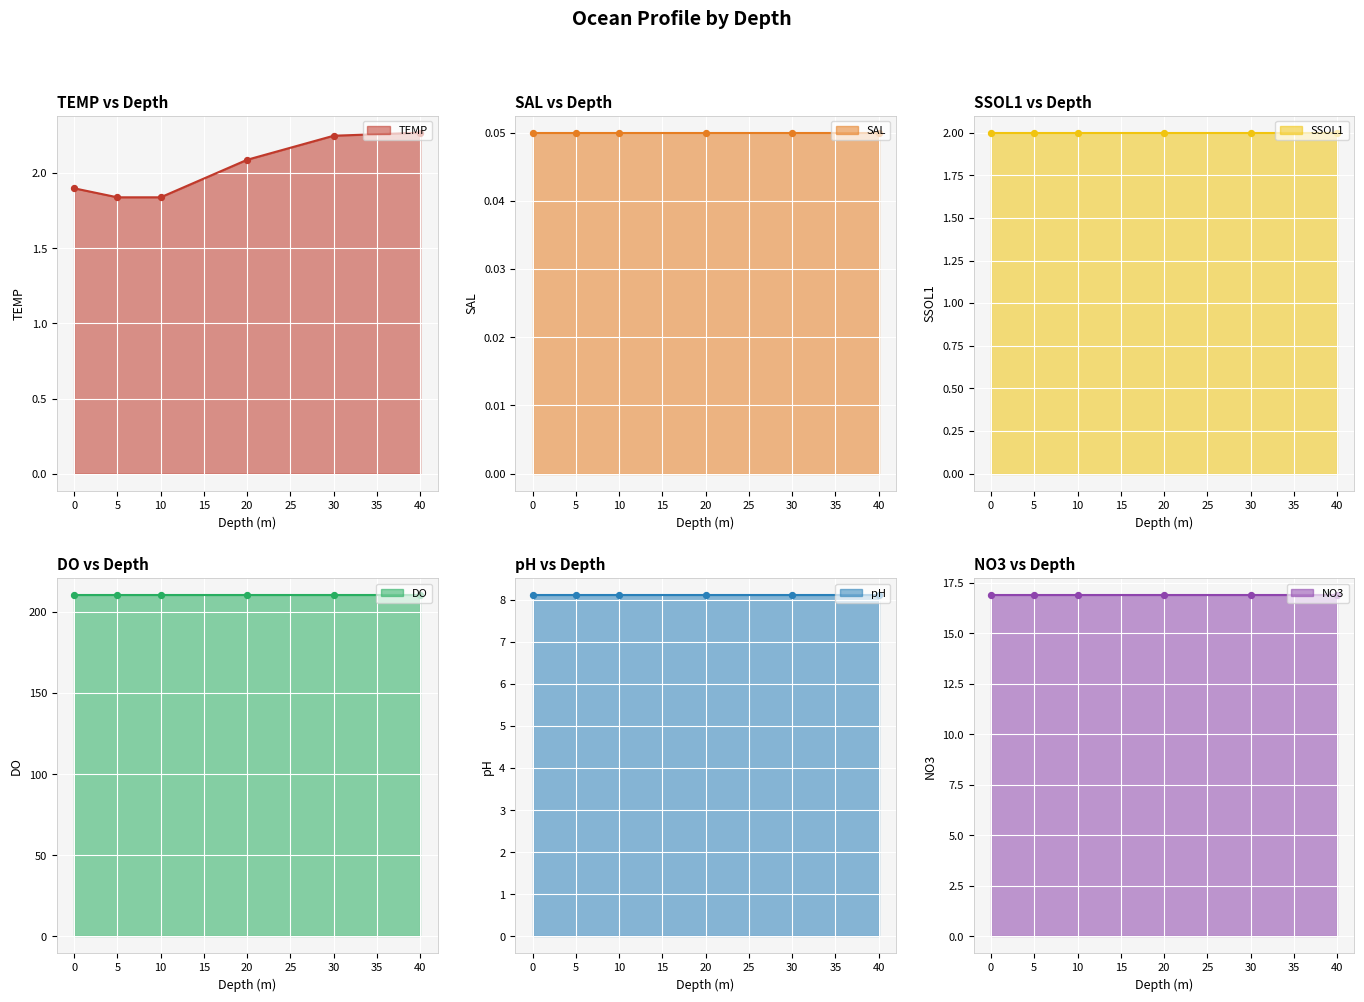

What are all the series names shown in the legend?

TEMP, SAL, SSOL1, DO, pH, NO3